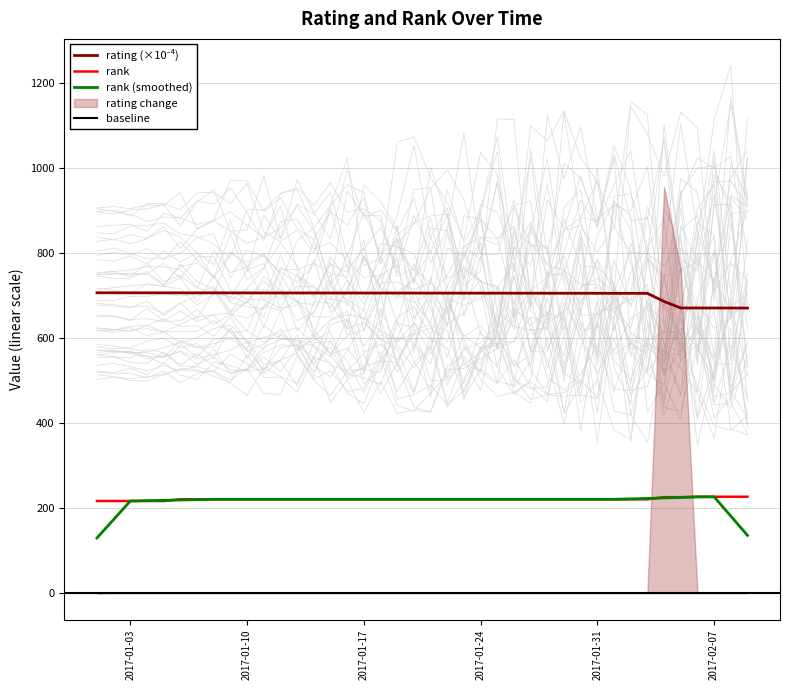

True or false: rating and rank intersect in this chart.

False